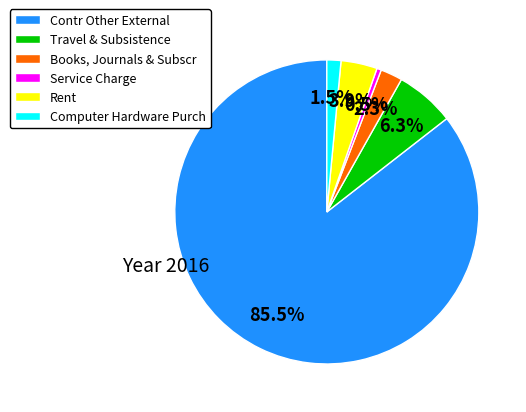

What is the total percentage of Books, Journals & Subscr and Computer Hardware Purch?

3.8%